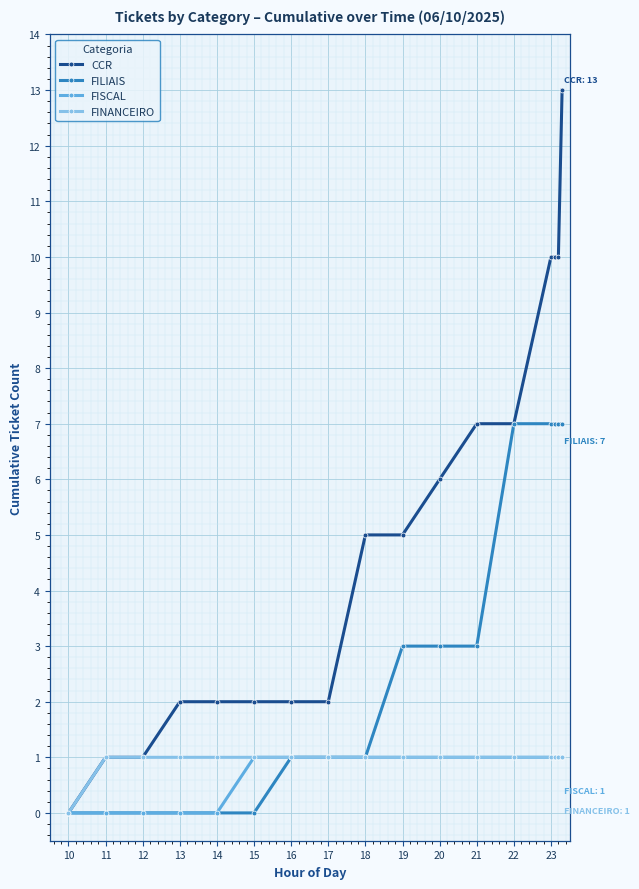

What is the greatest value displayed?

13